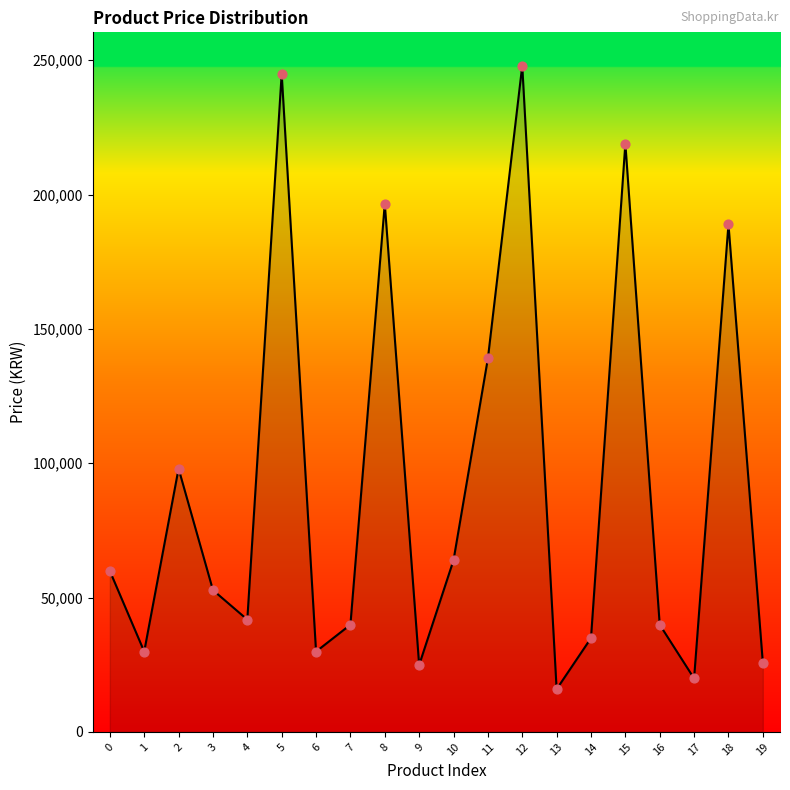

What is the ratio of the value at 18 to the value at 3?

3.6